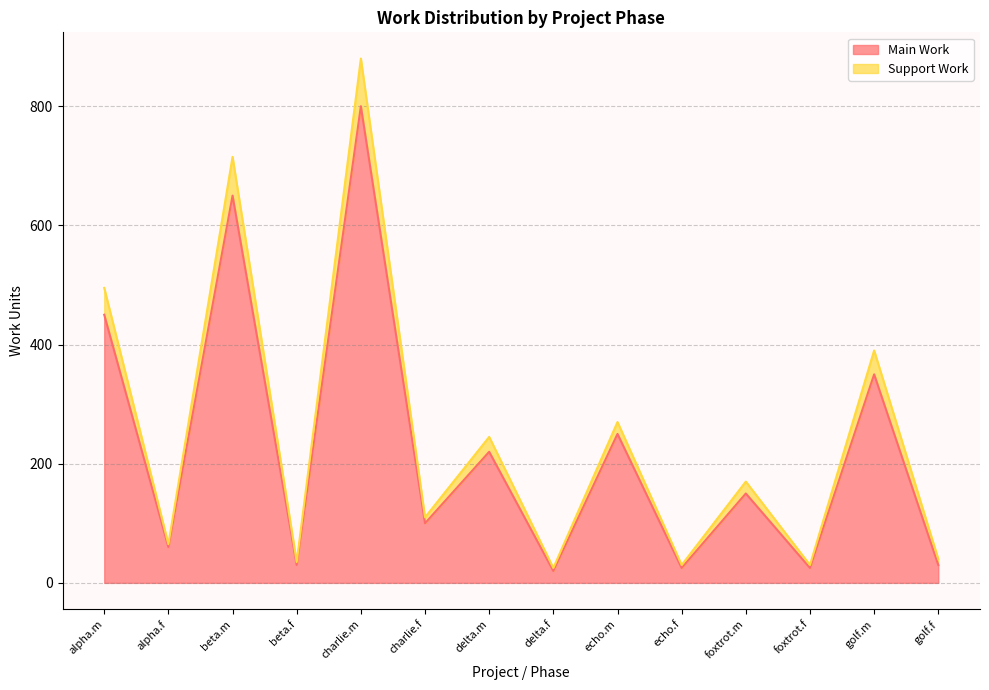

At which label is Main Work closest to 410?

alpha.m